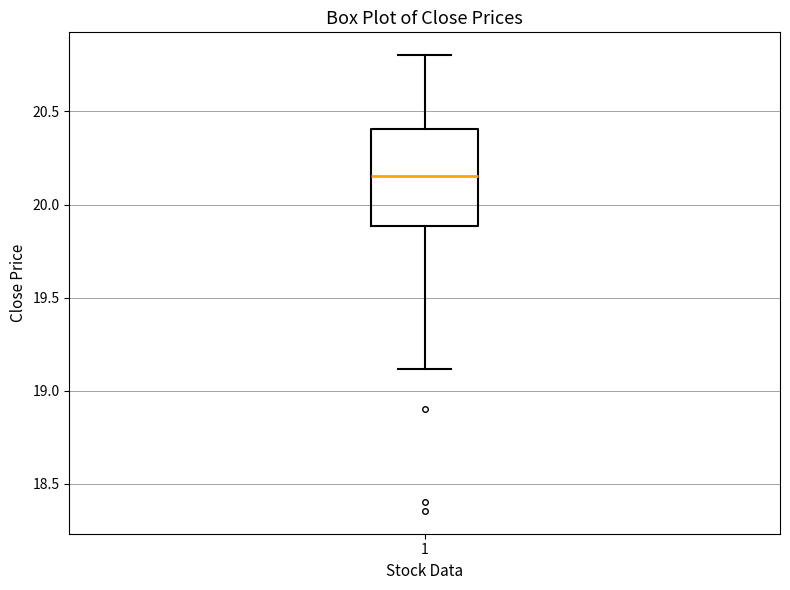

Where is the lower edge of the box at x = 1 on the y-axis? The values are not printed on the chart, so give them approximately, as read against the axis.

19.90